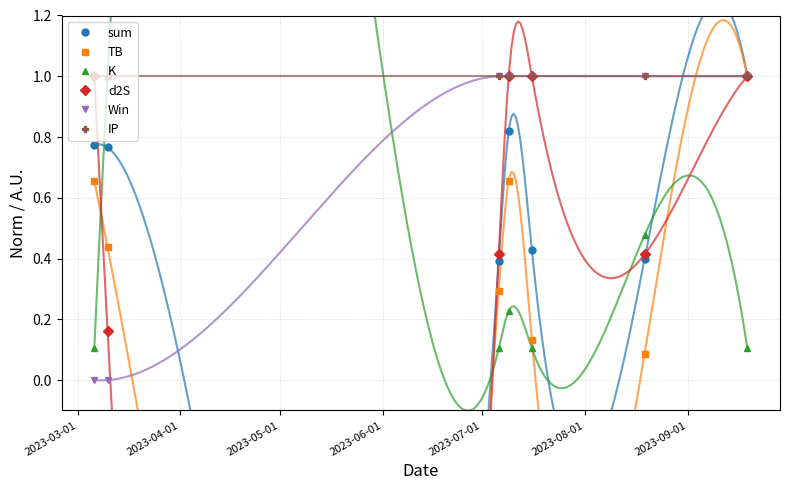

How many interior local valleys does the d2S series have?

2